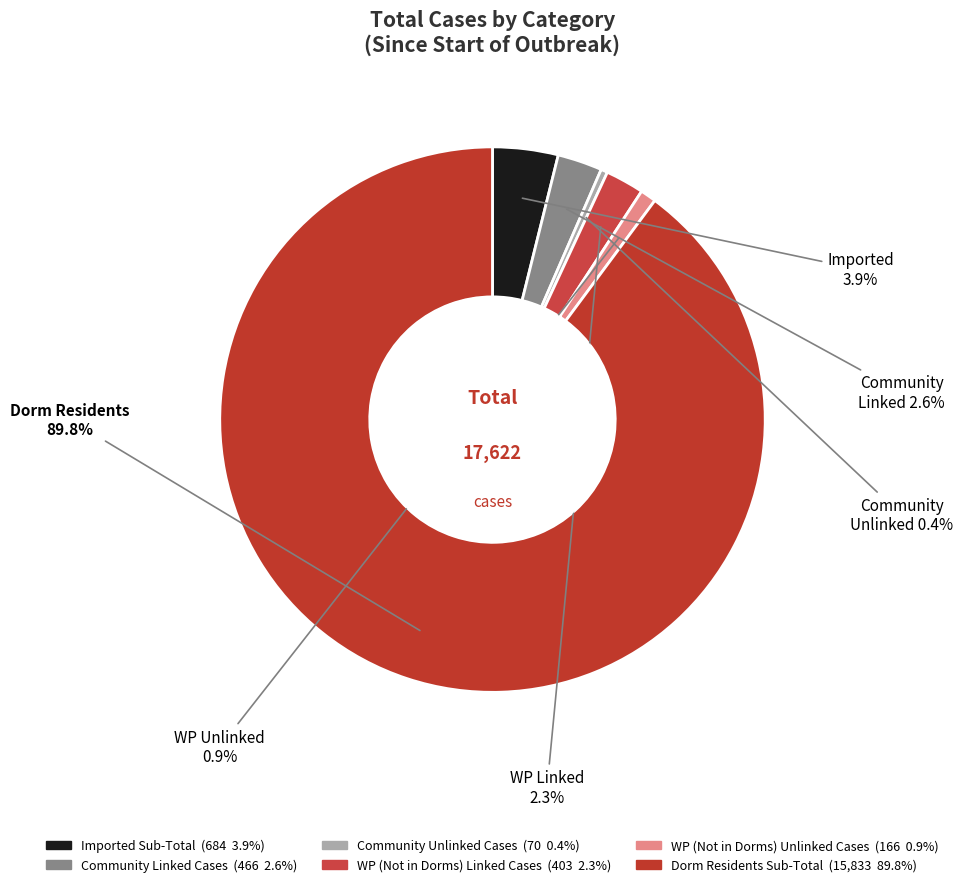

To the nearest percent, what is the combined percentage of WP (Not in Dorms) Unlinked Cases and Community Unlinked Cases?

1%